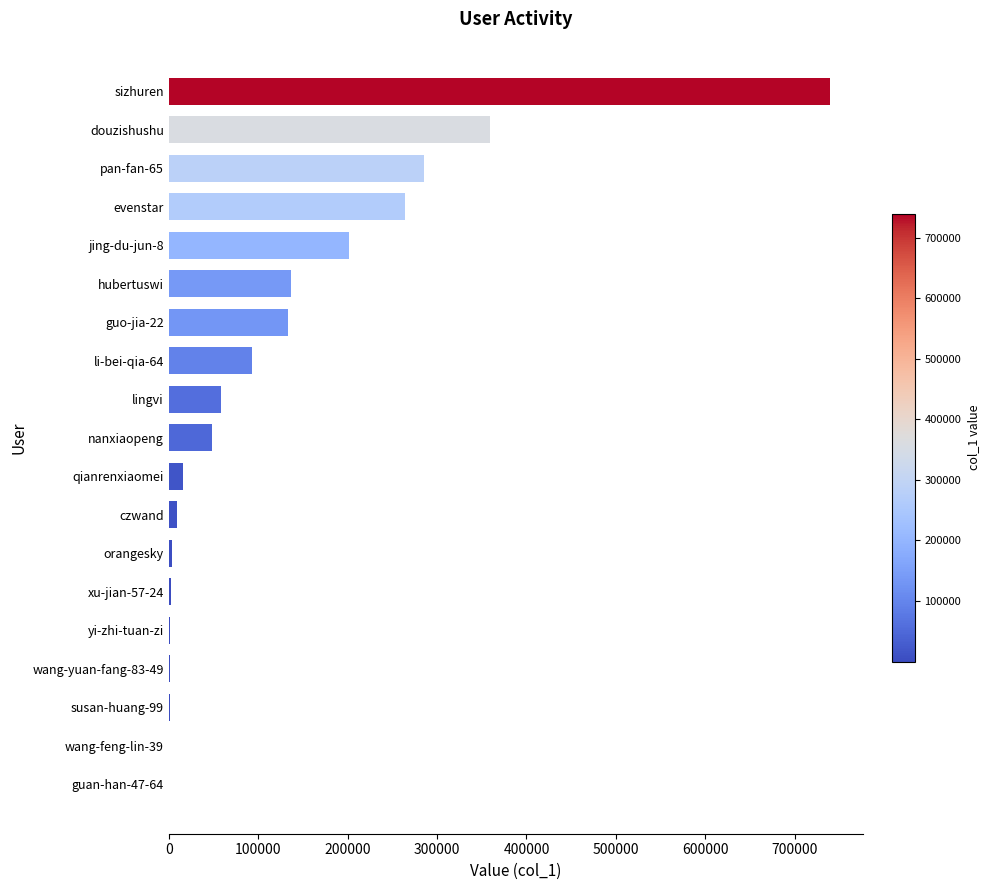

The chart shows a value of 269890 at sizhuren. True or false?

False